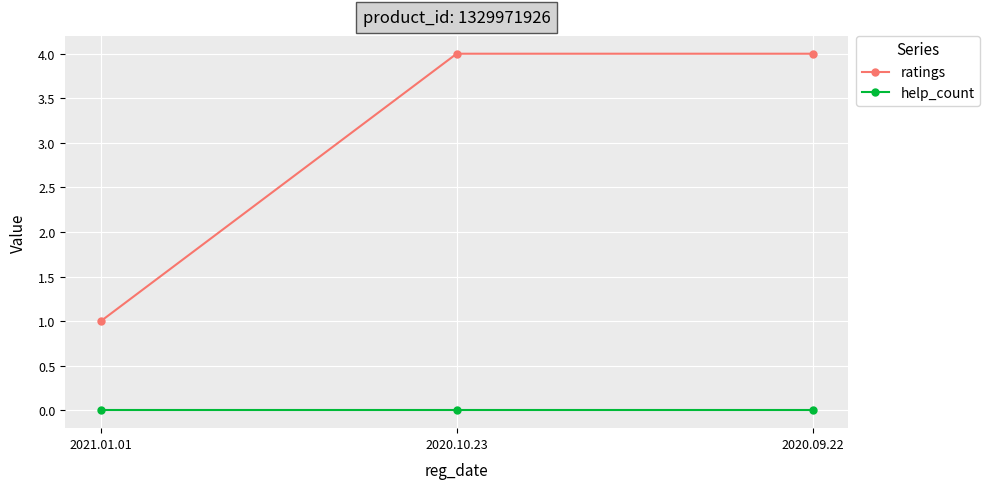

How many lines are shown in the chart?

2